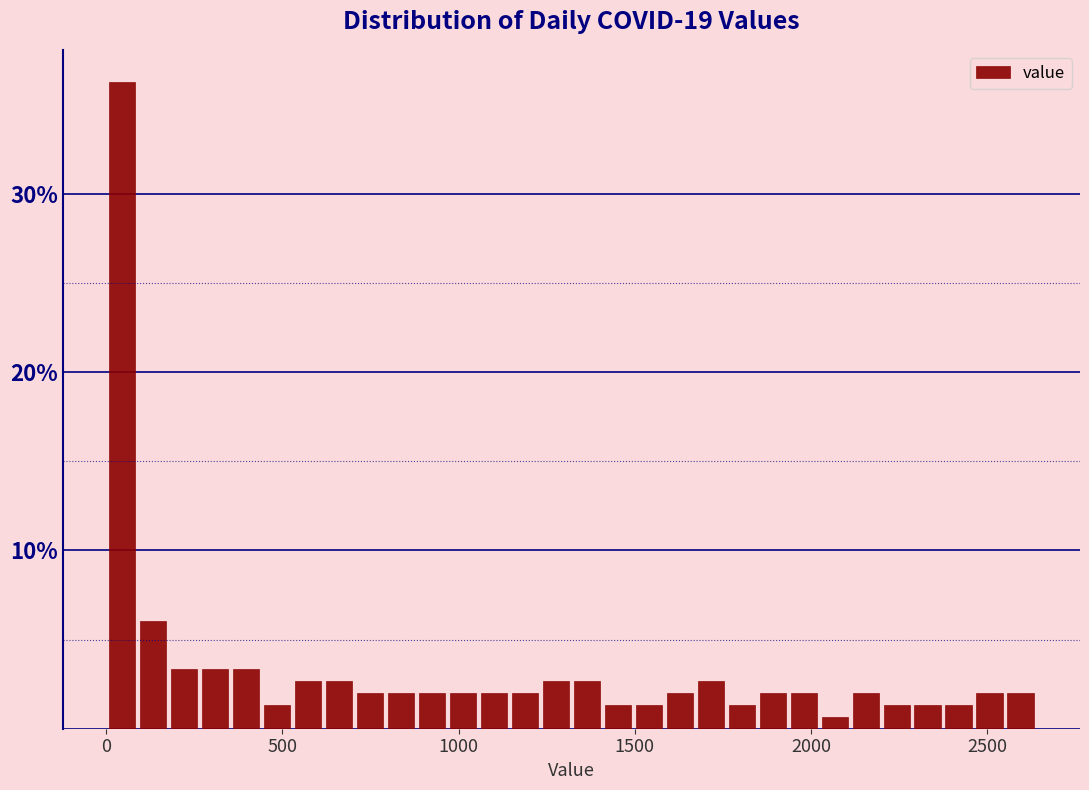

Around what value on the x-axis is the tallest bar? Give the approximate position of its centre, as read against the axis.

50